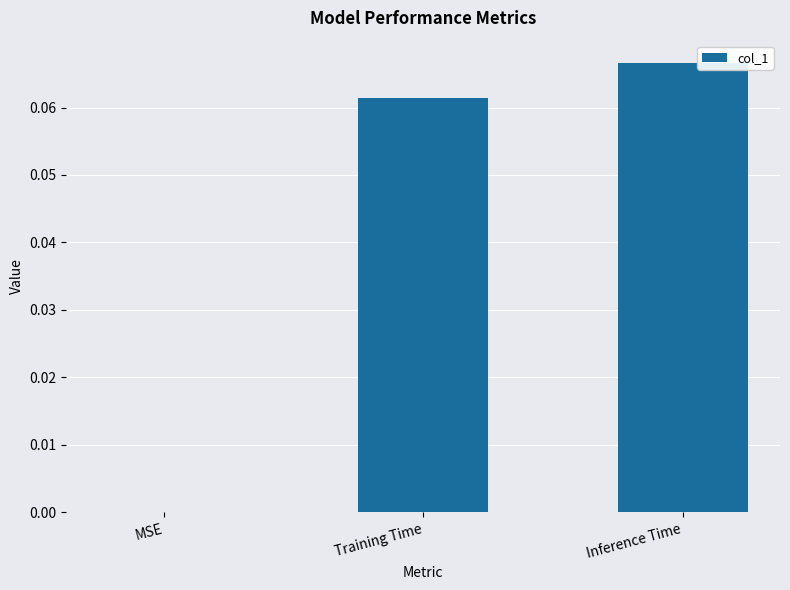

At which category does the chart reach its peak across all series?

Inference Time